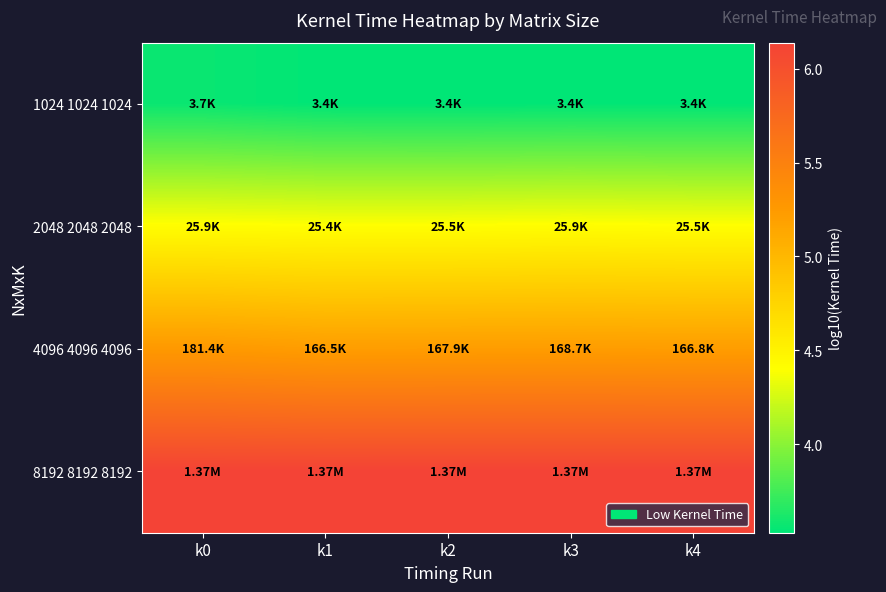

Reading left to right, transcribe all the data shown in this chart.

1024 1024 1024: k0=3.6	k1=3.5	k2=3.5	k3=3.5	k4=3.5
2048 2048 2048: k0=4.4	k1=4.4	k2=4.4	k3=4.4	k4=4.4
4096 4096 4096: k0=5.3	k1=5.2	k2=5.2	k3=5.2	k4=5.2
8192 8192 8192: k0=6.1	k1=6.1	k2=6.1	k3=6.1	k4=6.1